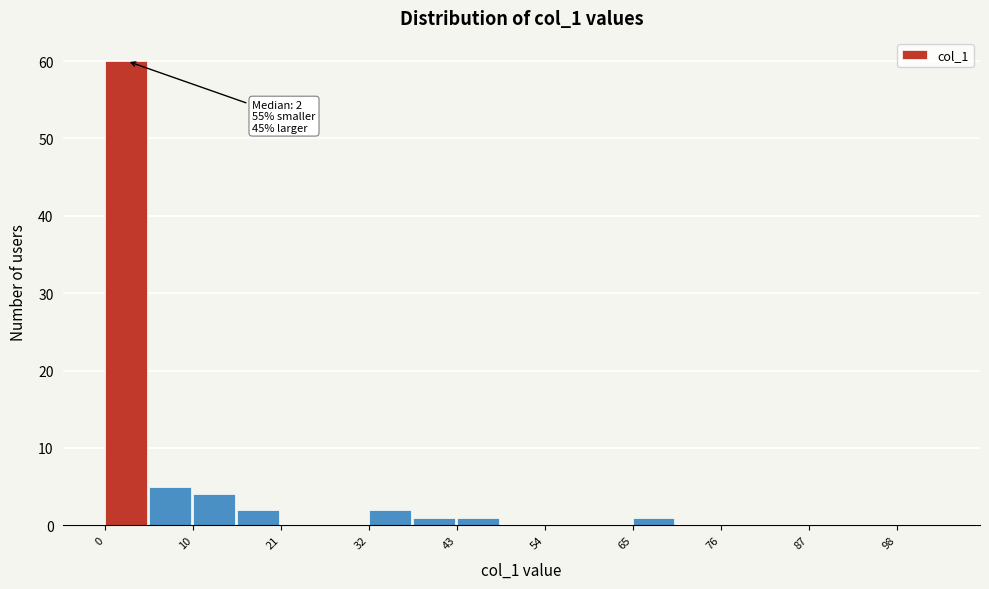

Around what value on the x-axis is the tallest bar? Give the approximate position of its centre, as read against the axis.

2